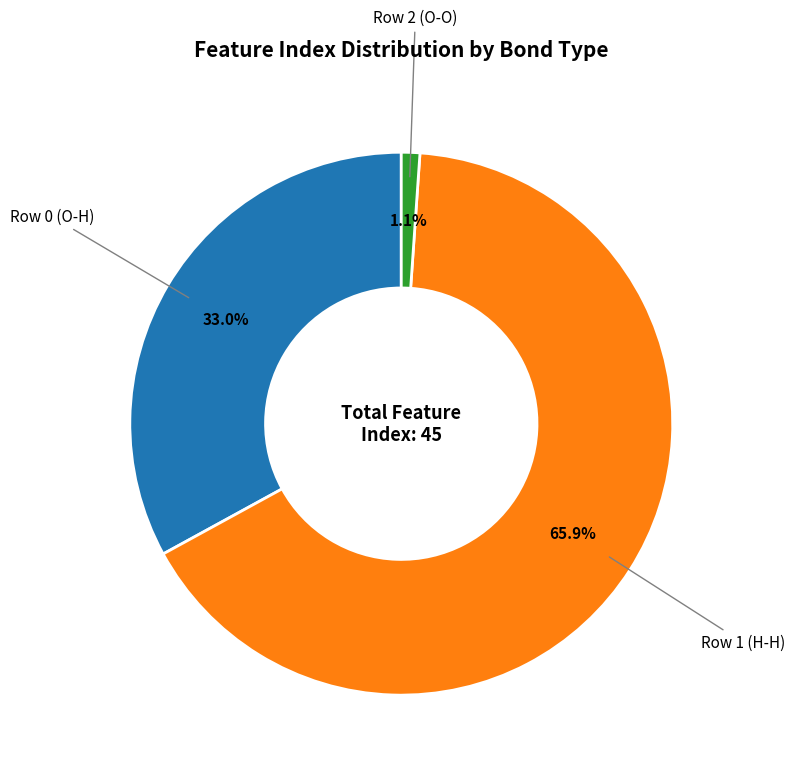

Is there a majority slice in this chart?

Yes